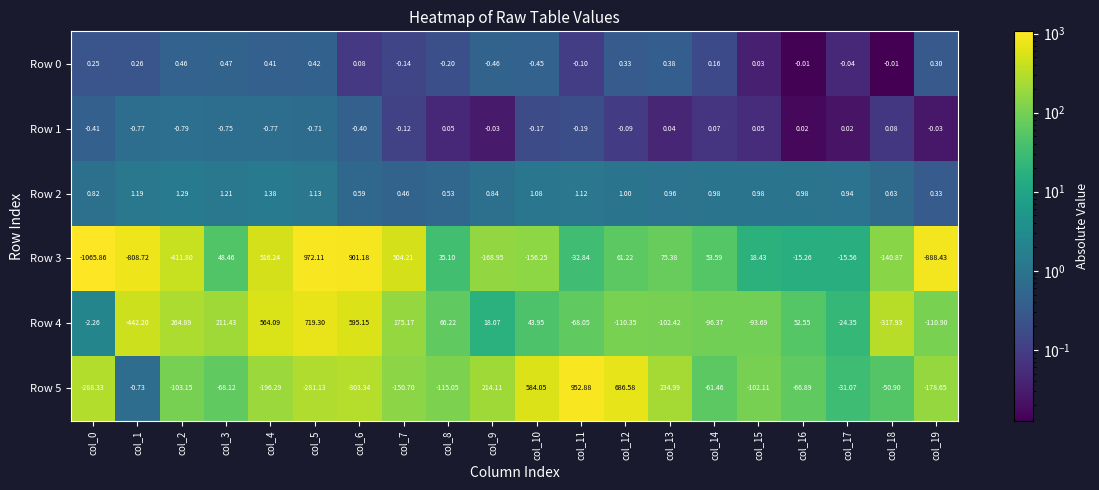

Is the value of Row 5 at col_4 greater than the value of Row 2 at col_7?

No